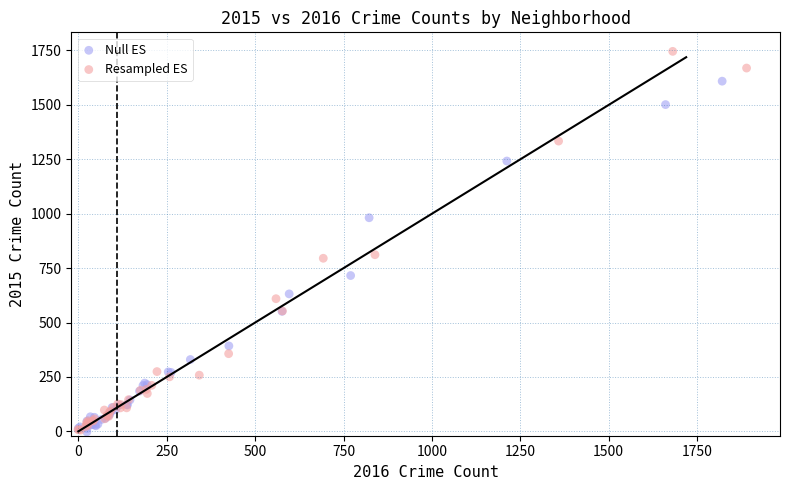

Which series reaches the maximum Y coordinate?

Resampled ES